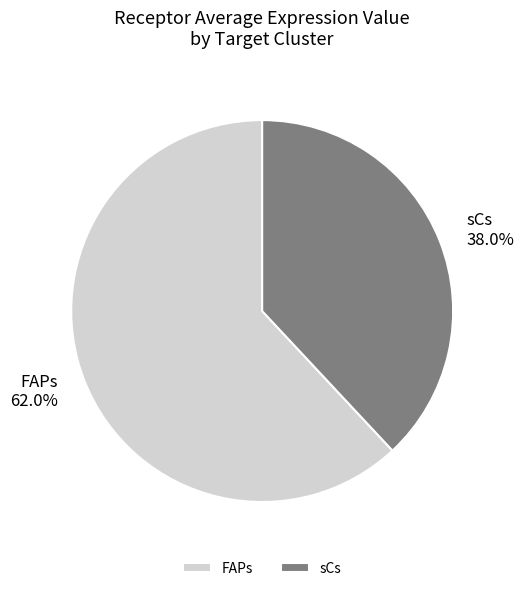

How many segments does this pie chart have?

2